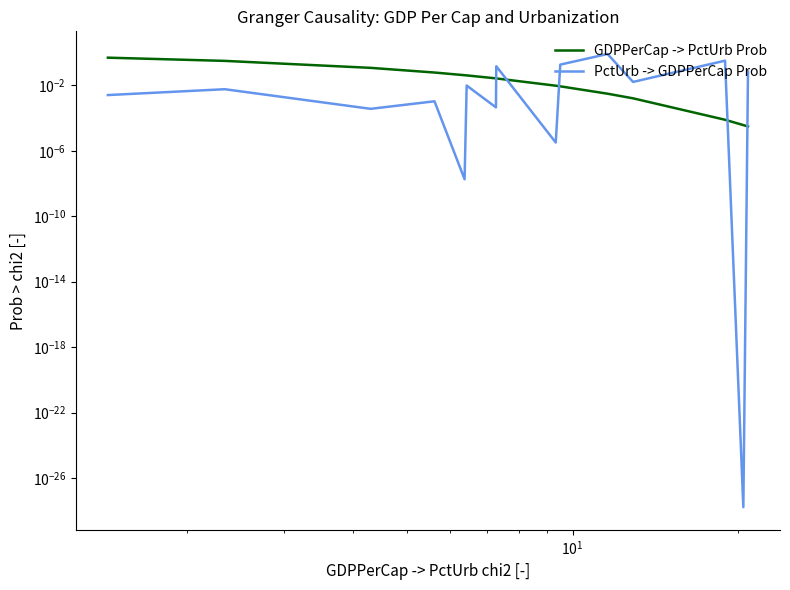

Does the chart display data point markers on the line(s)?

No